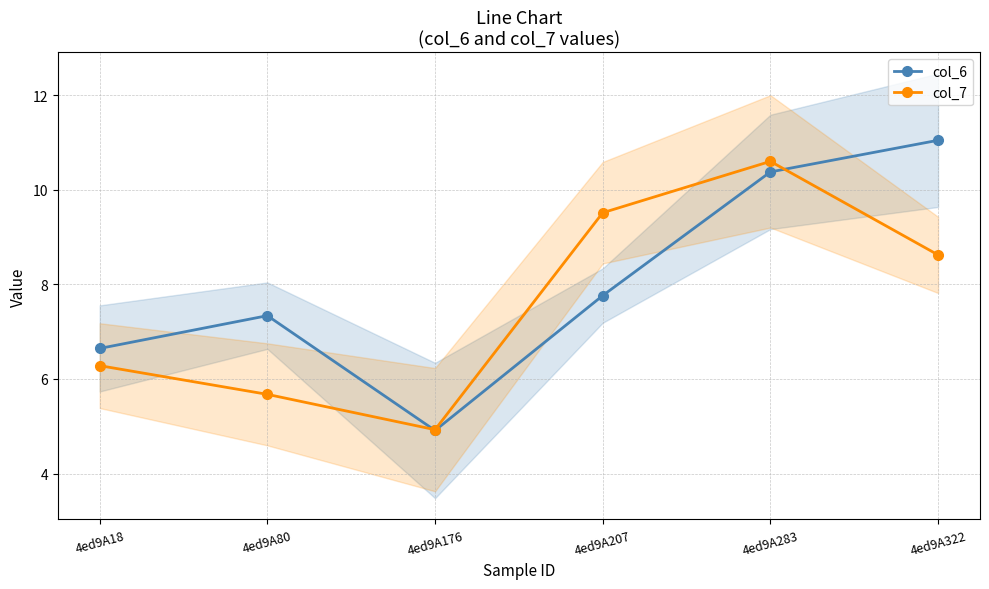

List the series in order of their overall mean, lowest first.

col_7, col_6